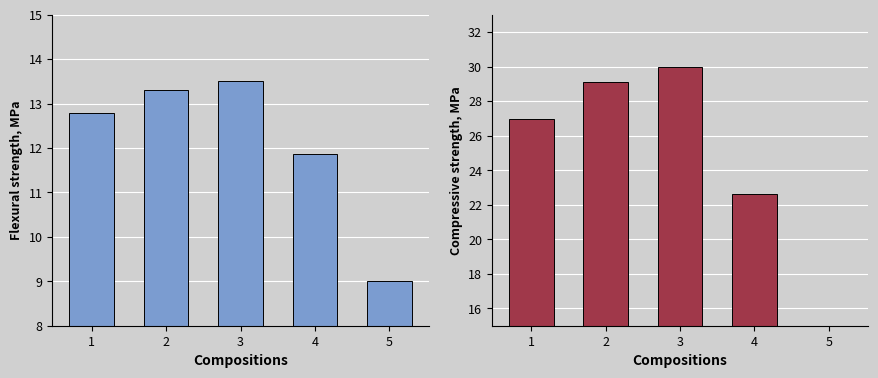

What is the sum of all Compressive strength, MPa values?

118.7